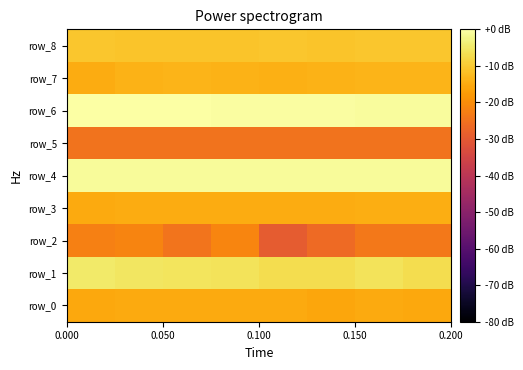

What is the highest value of the row_0 series?

-15.1